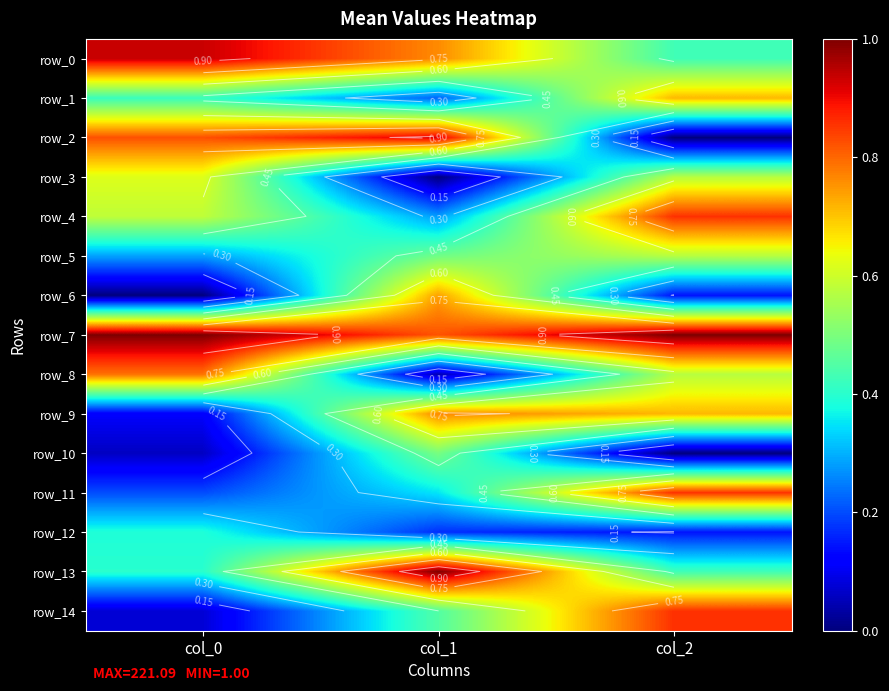

Is the value of row_14 at col_1 greater than the value of row_9 at col_2?

No